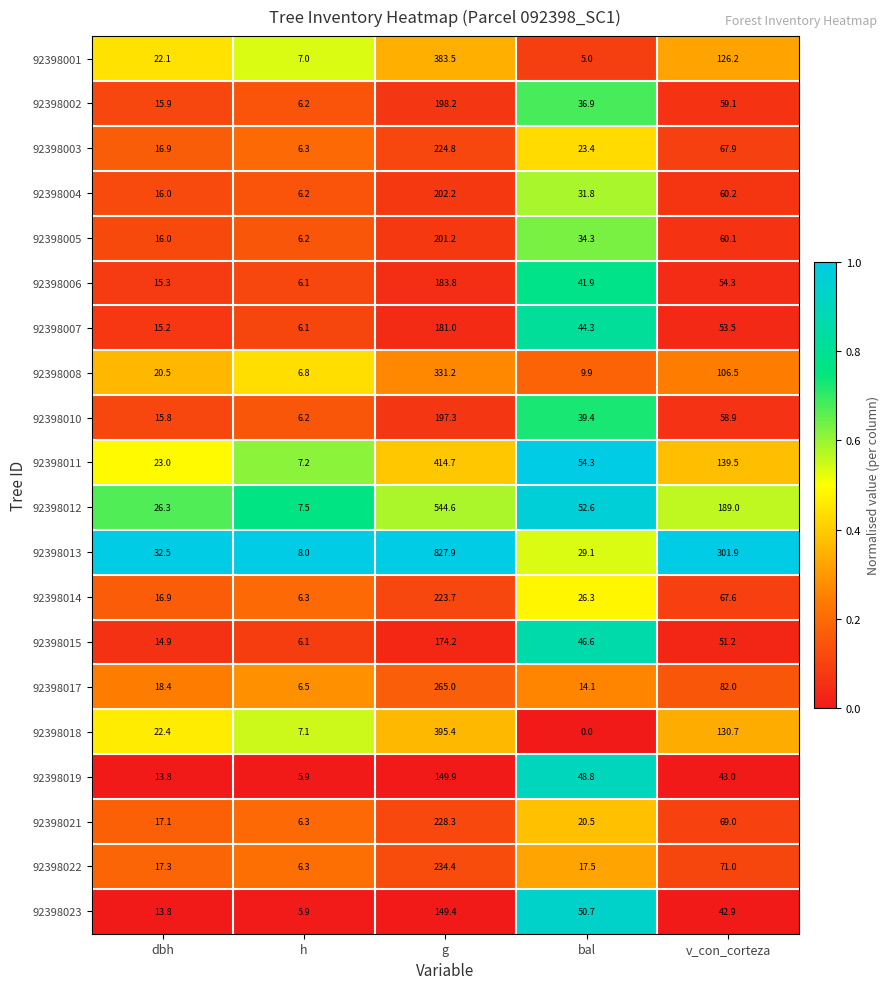

Which label corresponds to the smallest value in the chart?

bal